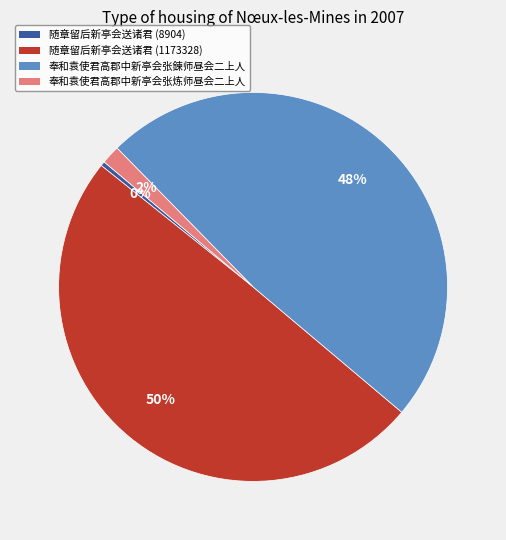

Do 随章留后新亭会送诸君 (1173328) and 奉和袁使君高郡中新亭会张鍊师昼会二上人 together represent more than half of the pie?

Yes